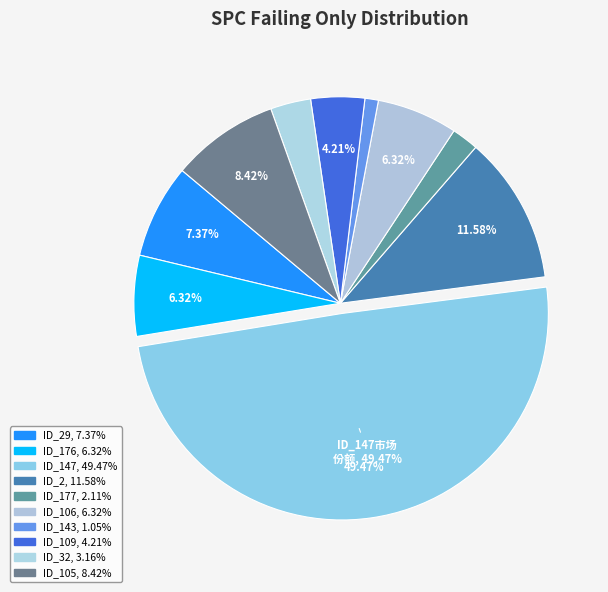

Count the number of slices in the pie.

10